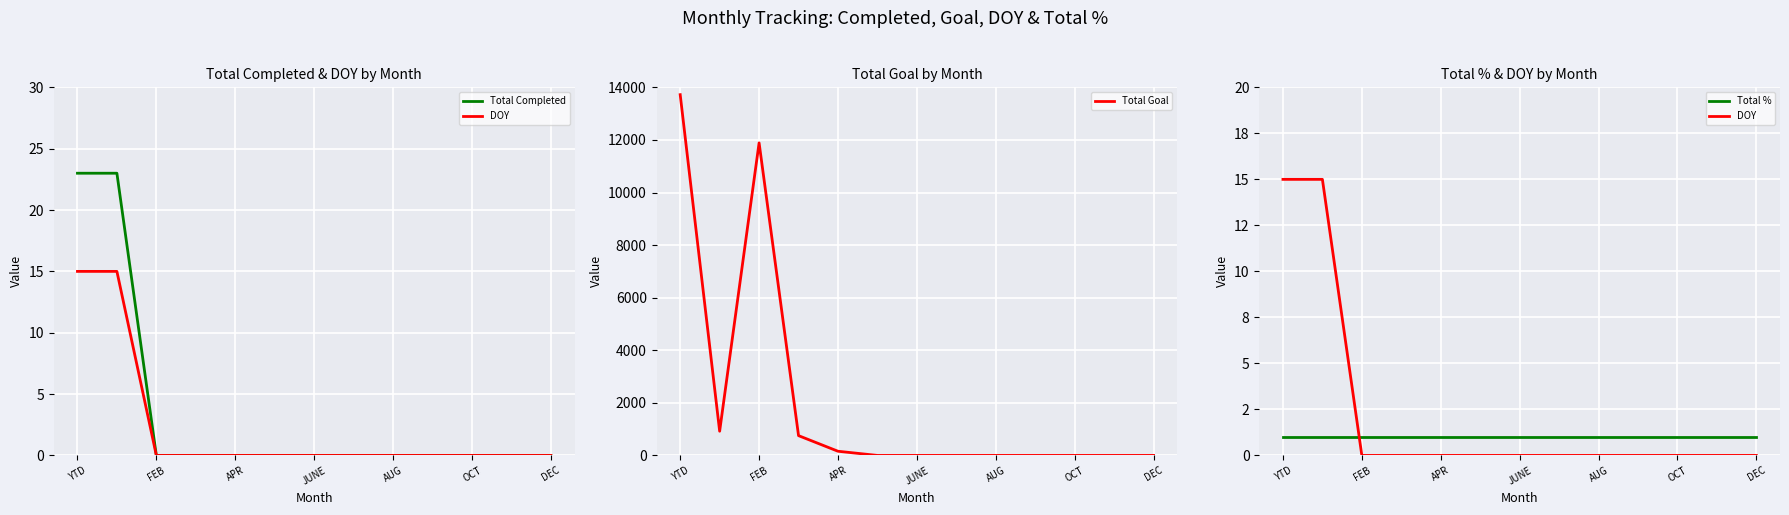

What is the highest value of the Total Goal series?

13721